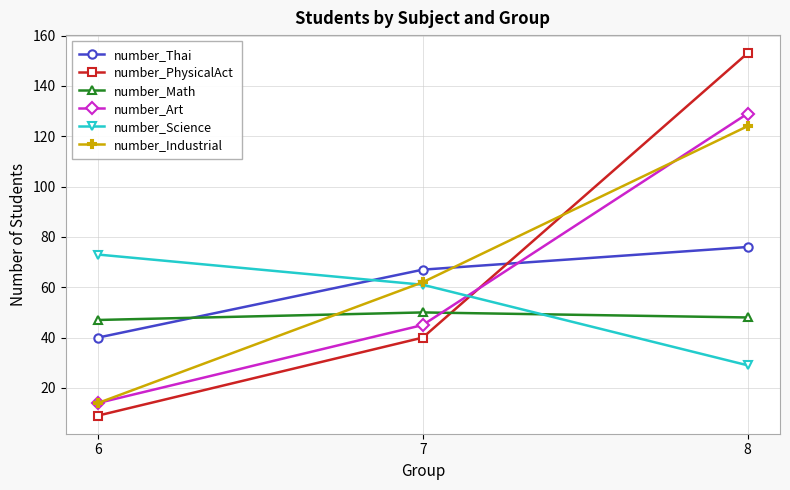

At which category is the sum across all series the highest?

8